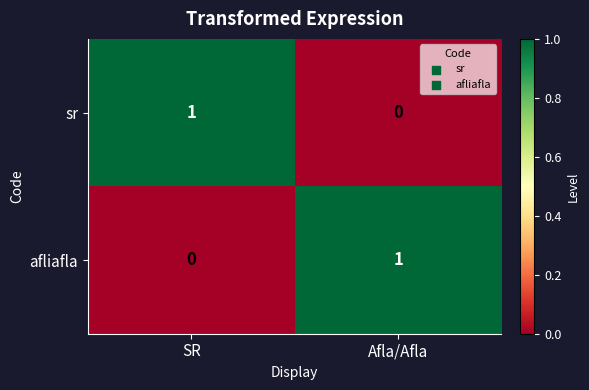

What is the difference between the highest and lowest values at Afla/Afla?

1